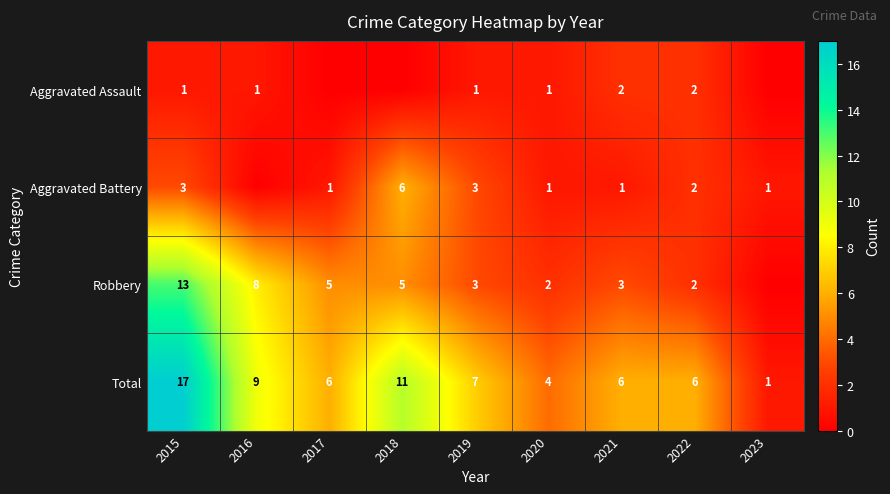

Is the value of Robbery at 2020 greater than the value of Total at 2019?

No